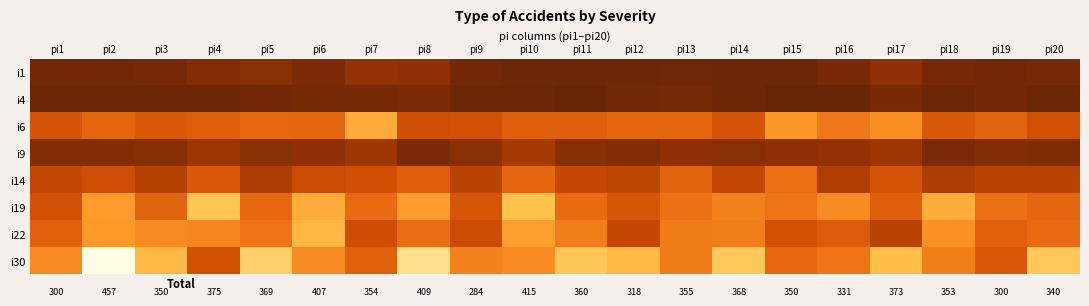

At which label is i30 closest to 370?

pi5